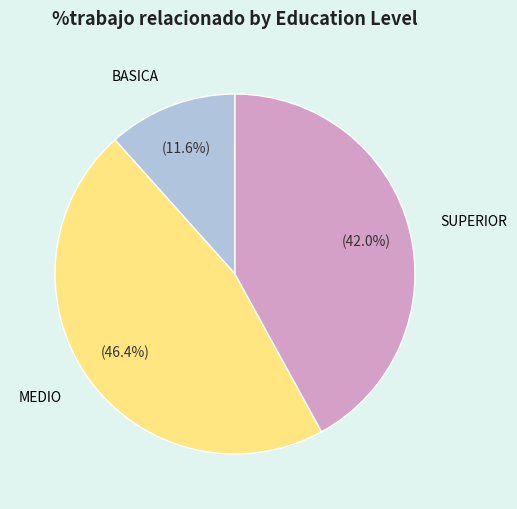

How many segments does this pie chart have?

3